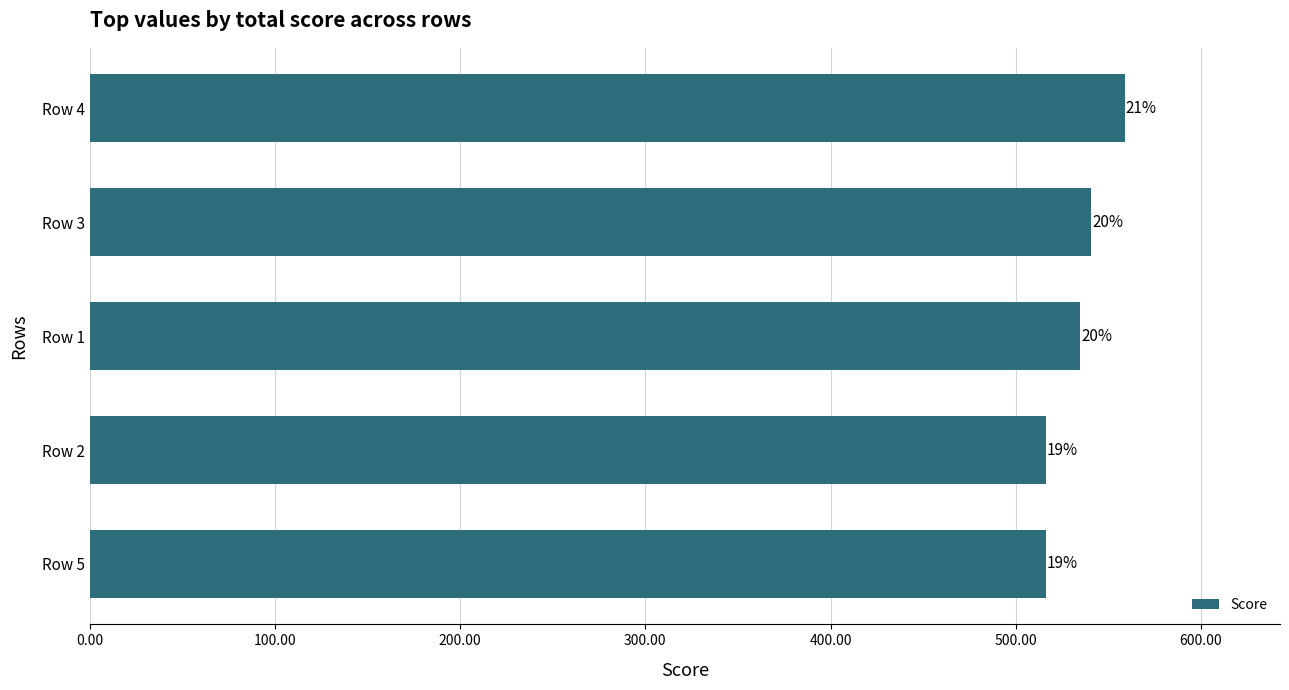

How many bars are there in total?

5